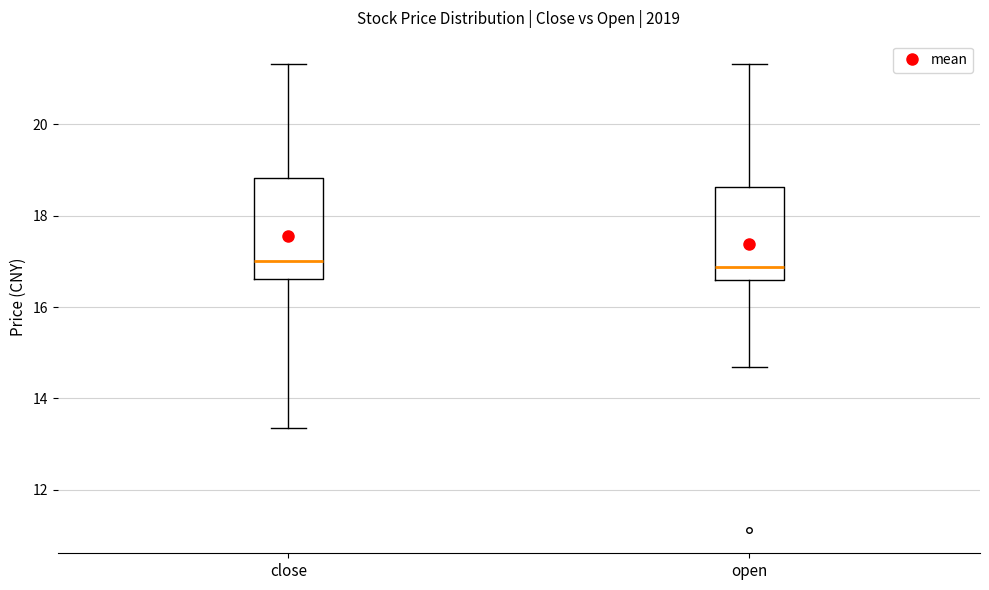

Reading left to right, read every box against the y-axis: the position of its median line, the range the box covers, and the ends of its whiskers. The values are not printed on the chart, so give them approximately, as read against the axis.

close: median 17.0, box 16.6 to 18.8, whiskers 13.4 to 21.4
open: median 16.8, box 16.6 to 18.6, whiskers 14.6 to 21.4